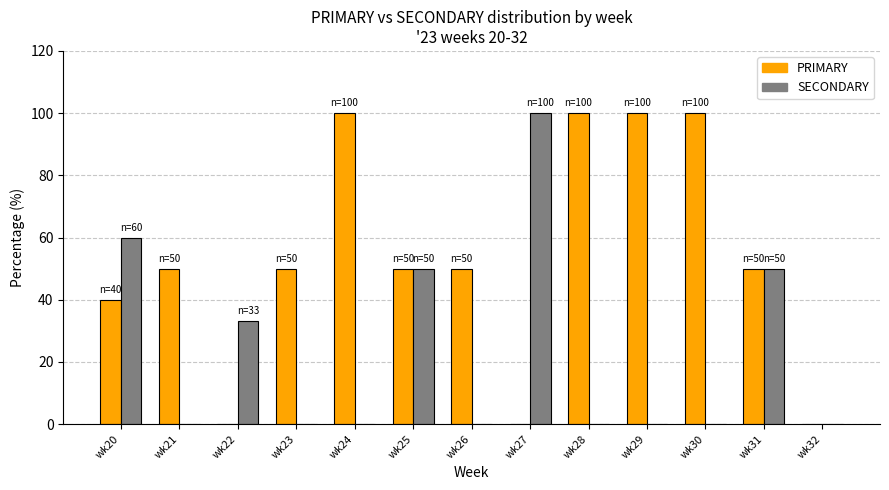

What is the maximum value shown in the chart?

100.0